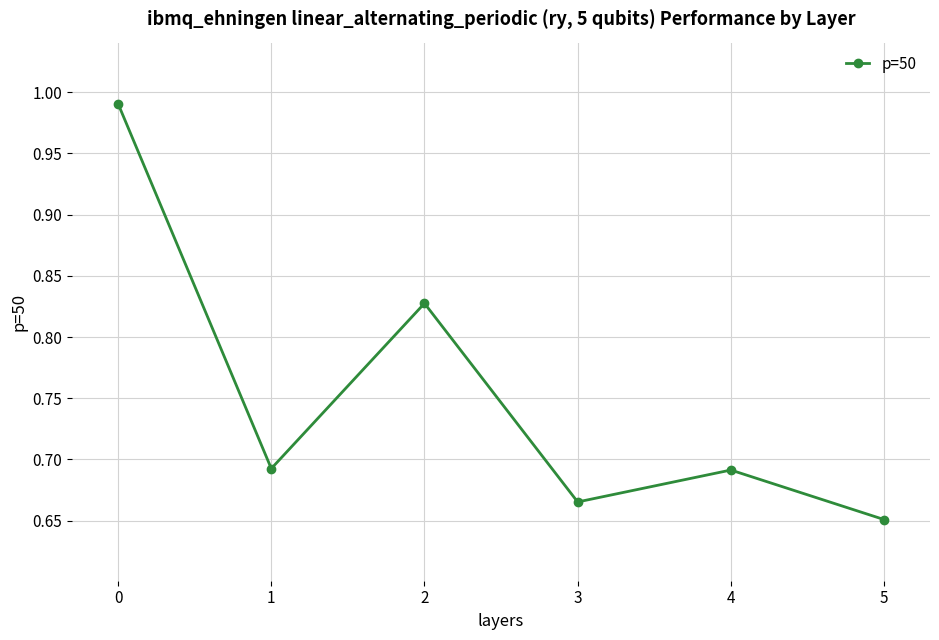

At which label is the value closest to 0?

5